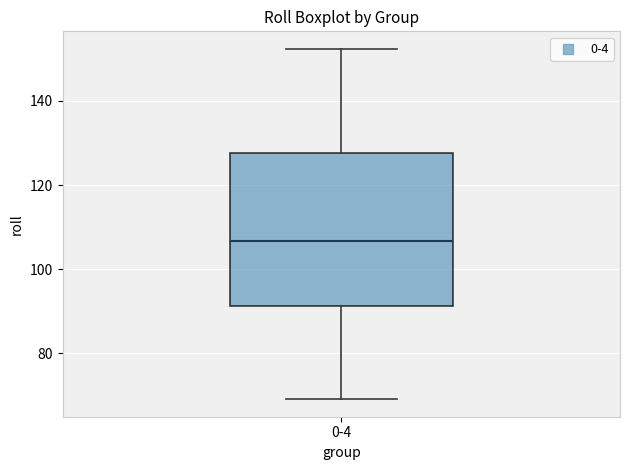

Transcribe this box plot: give where the median line is, the range the box spans, and where the two whiskers end, as read against the y-axis. The values are not printed on the chart, so give them approximately, as read against the axis.

median 106, box 92 to 128, whiskers 70 to 152